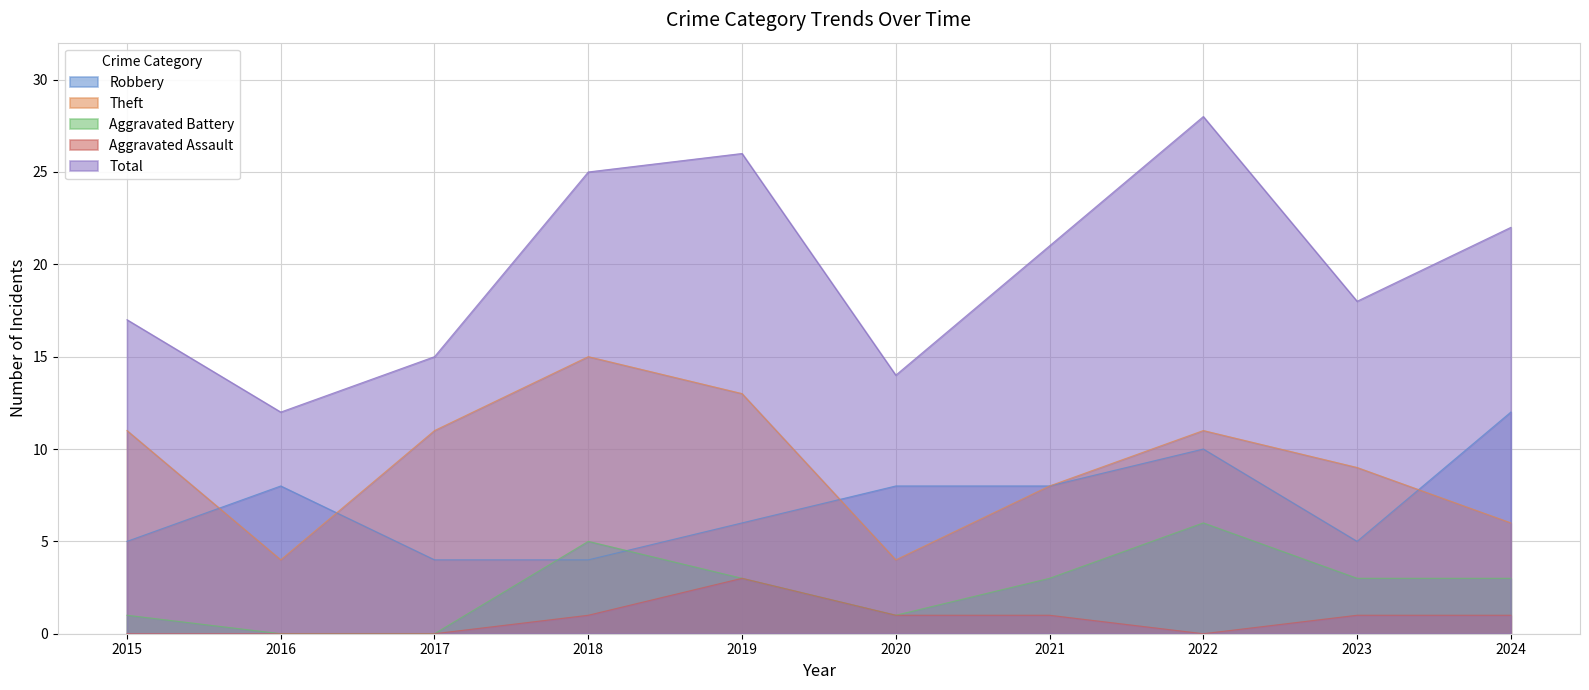

At 2024, list the series in order from largest to smallest.

Total, Robbery, Theft, Aggravated Battery, Aggravated Assault